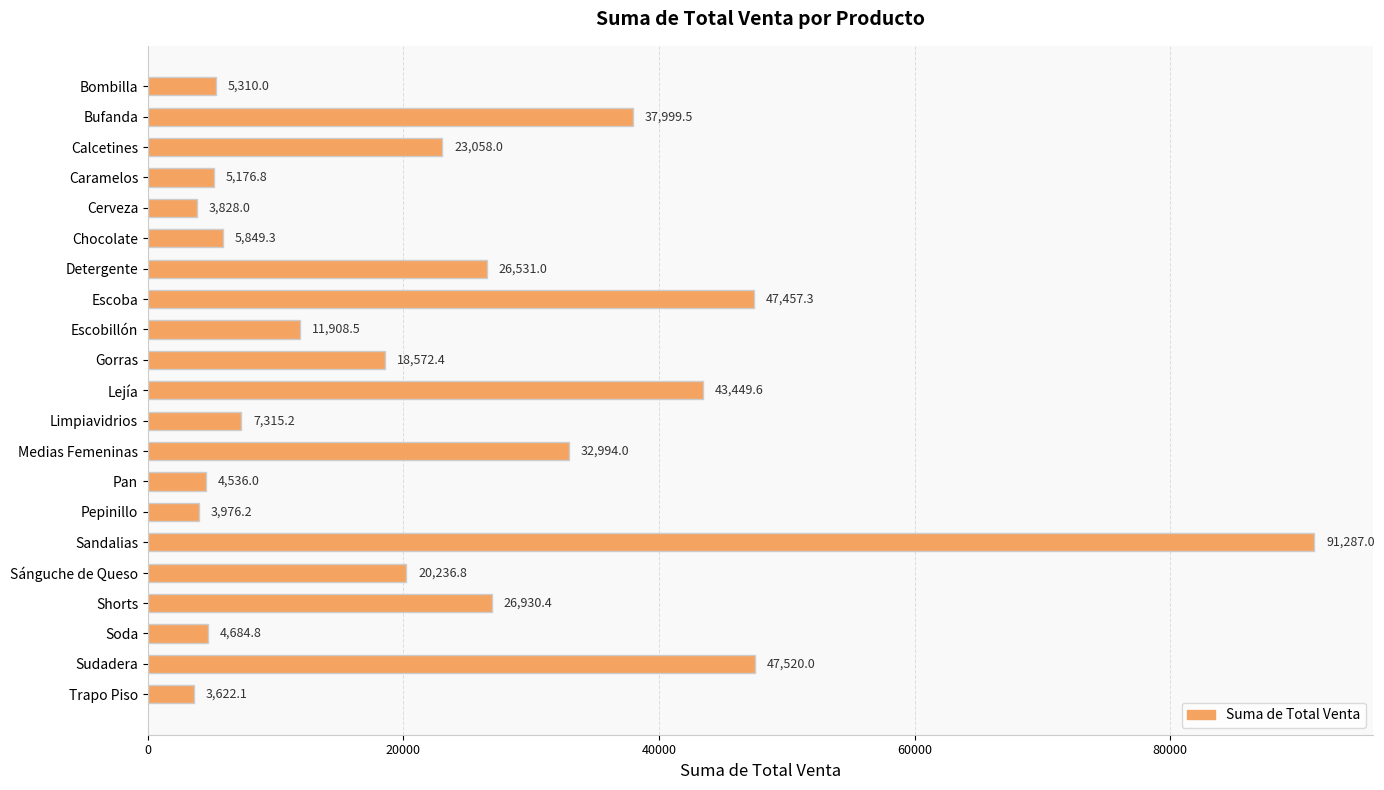

What is the change in value from Bombilla to Escobillón?

+6598.5